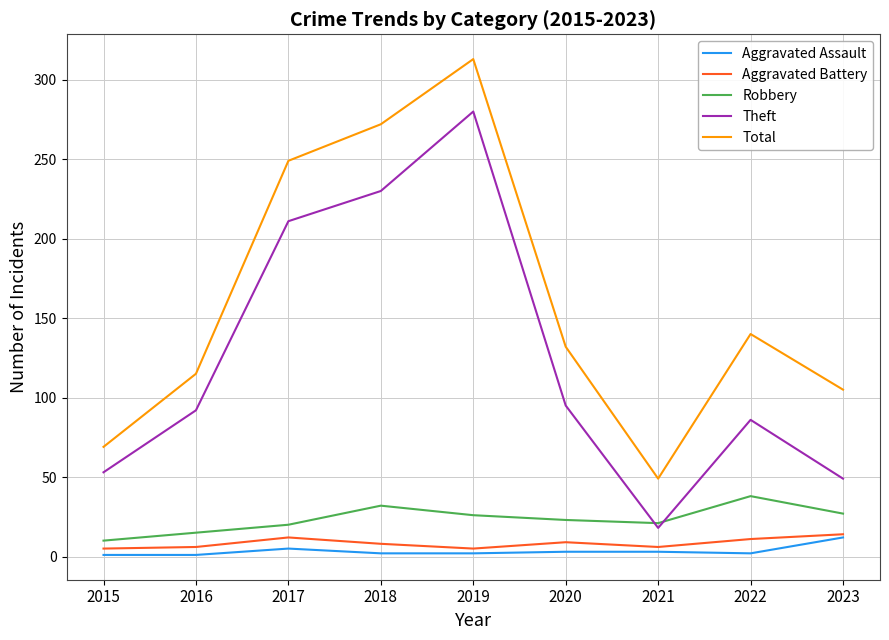

True or false: Aggravated Assault has more than 0 interior local peaks.

True